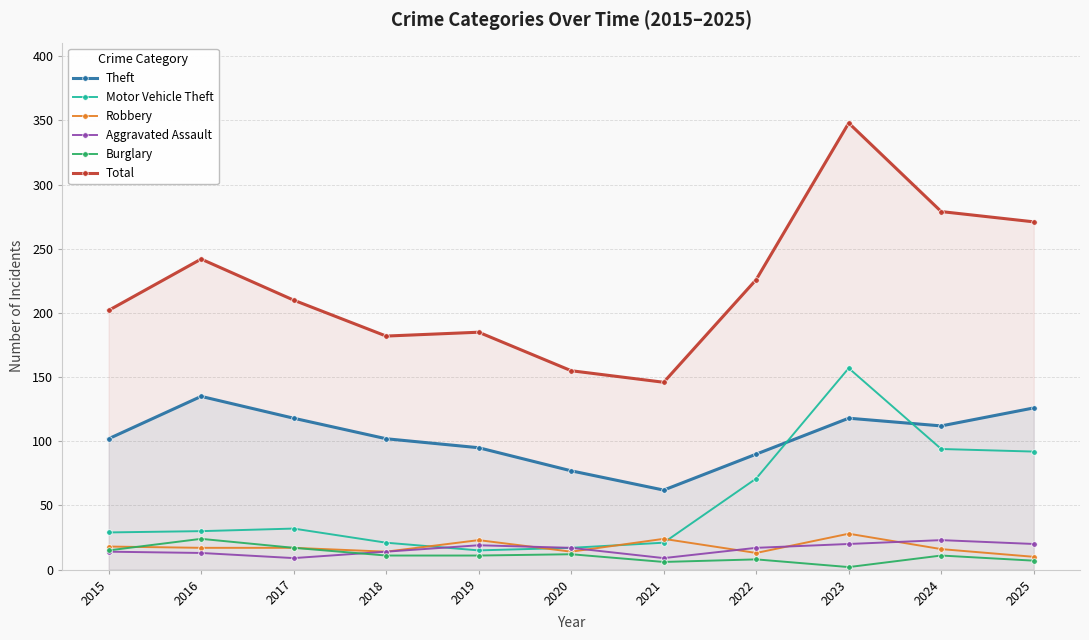

True or false: Burglary and Theft intersect in this chart.

False